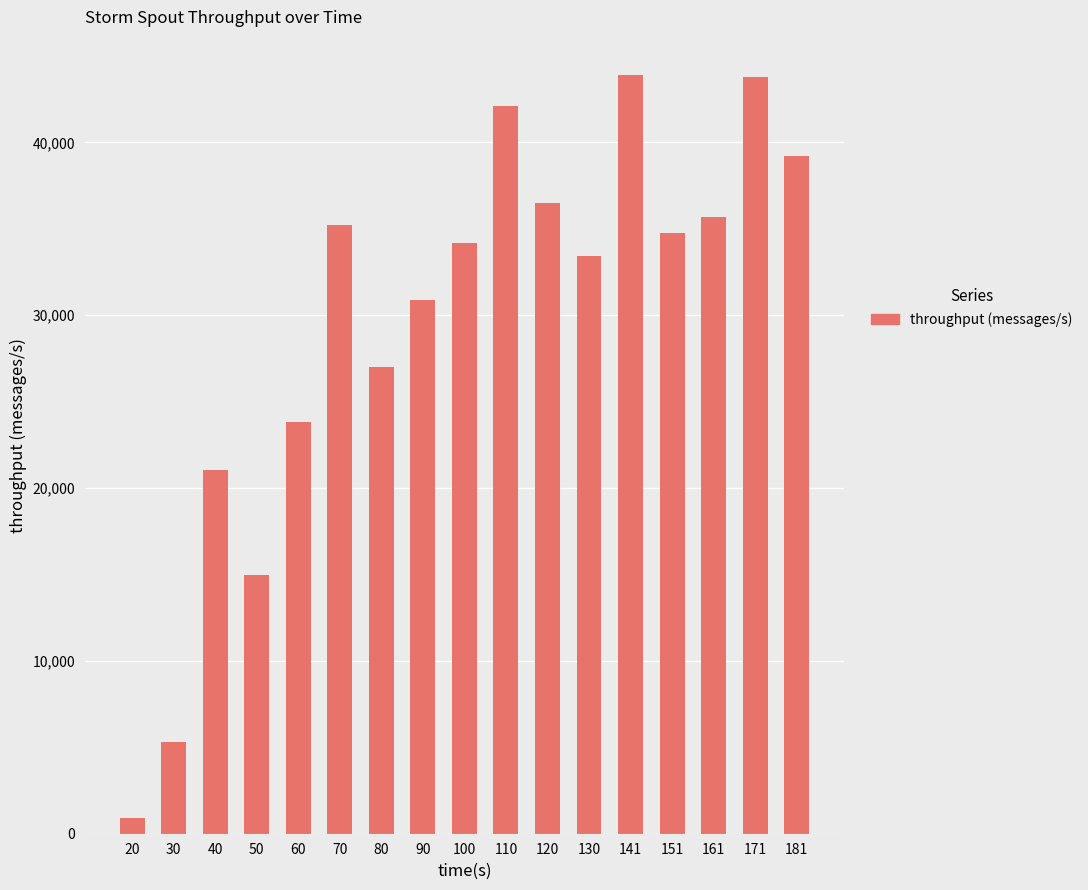

What is the change in value from 80 to 100?

+7176